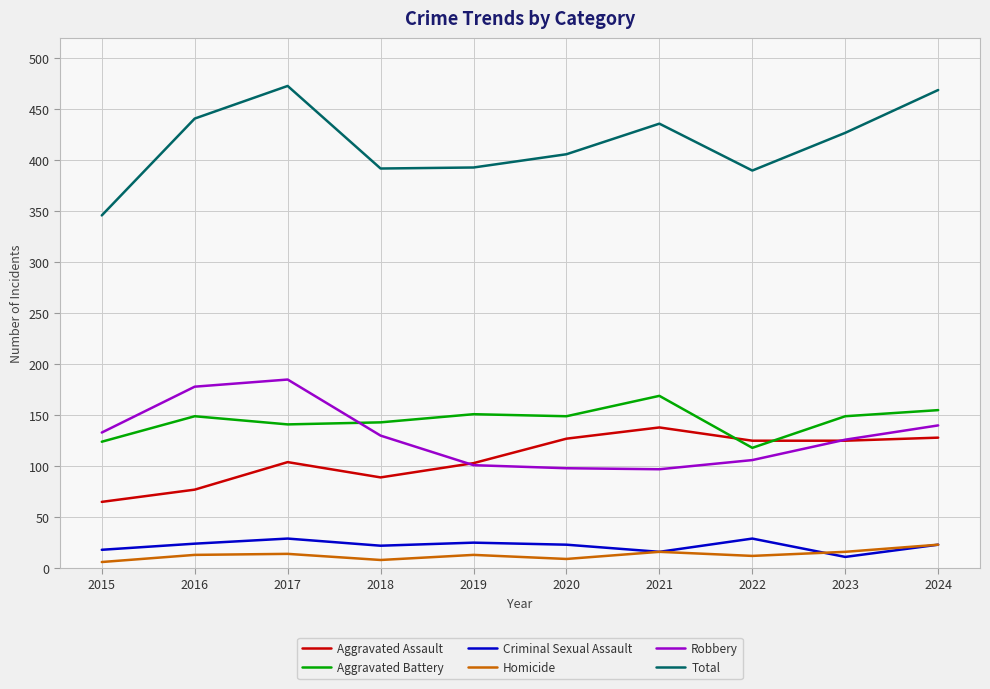

What is the spread (max minus min) of values at 2024?

446